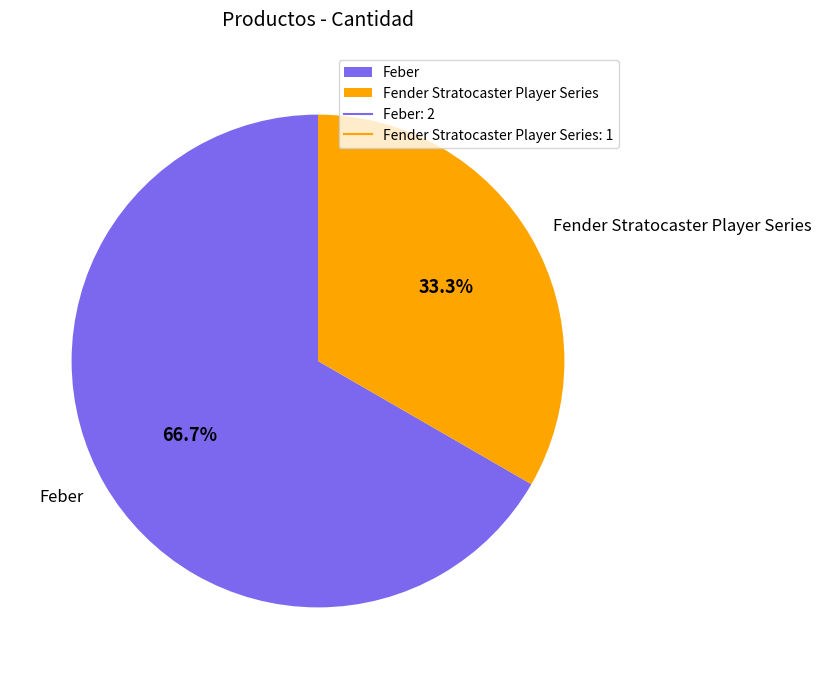

To the nearest percent, what portion does Fender Stratocaster Player Series represent?

33%